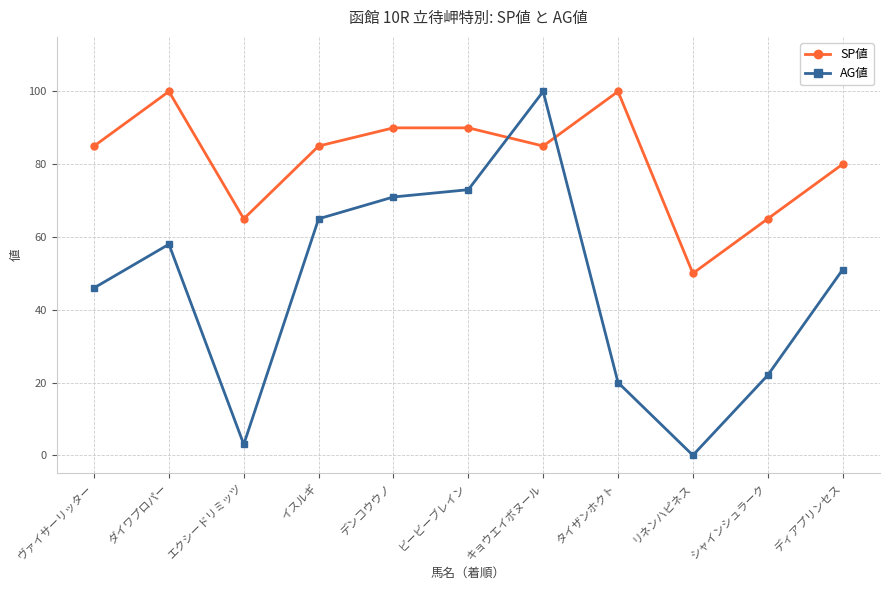

Does the chart display data point markers on the line(s)?

Yes